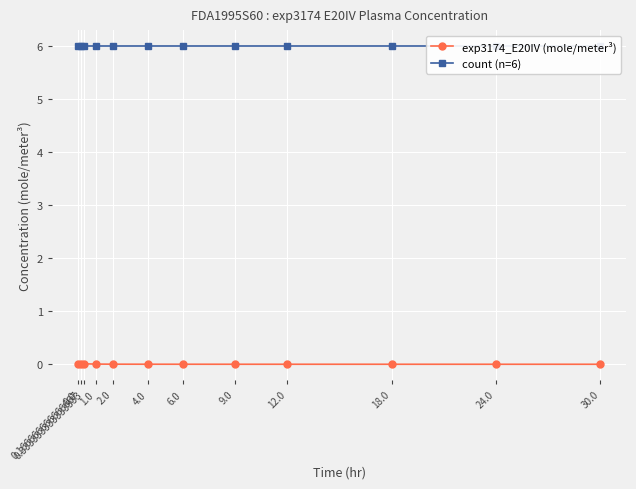

True or false: exp3174_E20IV (mole/meter³) has more than 0 points higher than both neighbors.

True